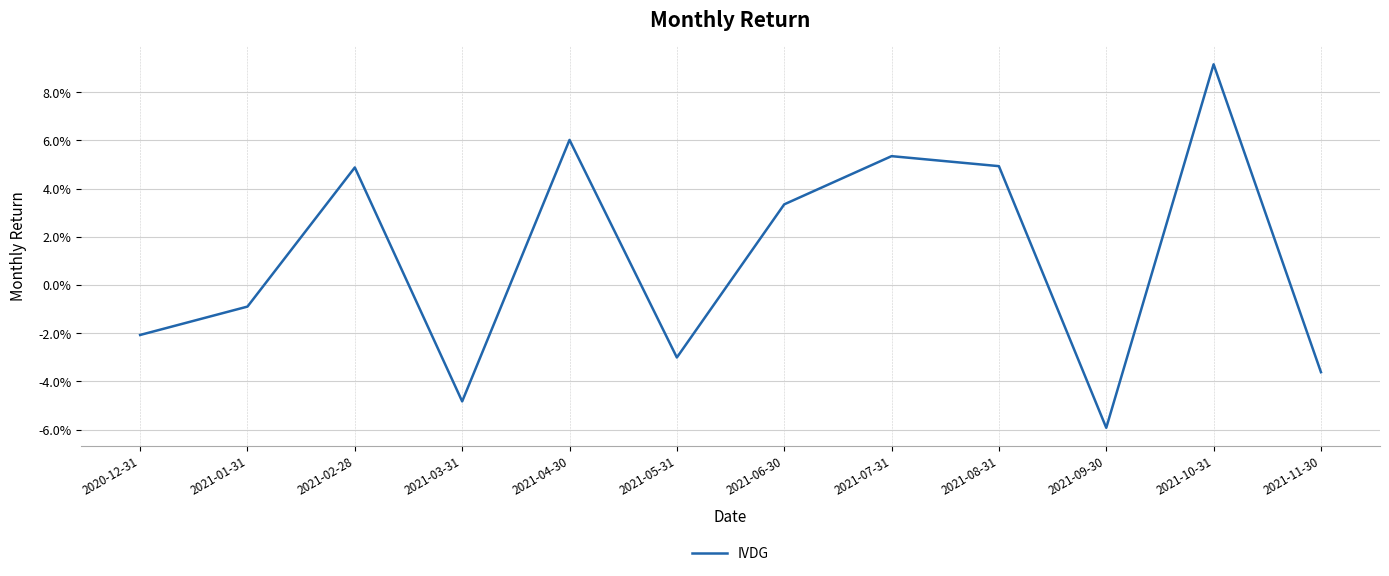

Is this an area chart (filled region under the line)?

No